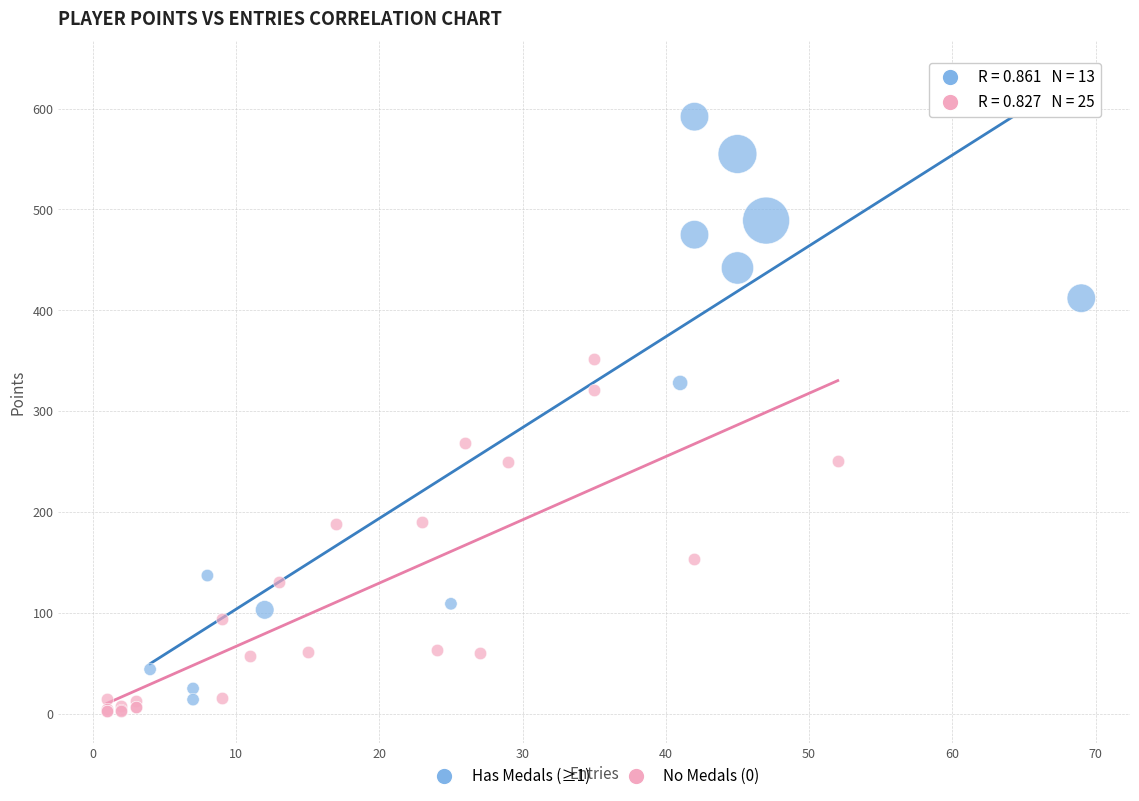

Which series reaches the maximum Y coordinate?

Has Medals (≥1)